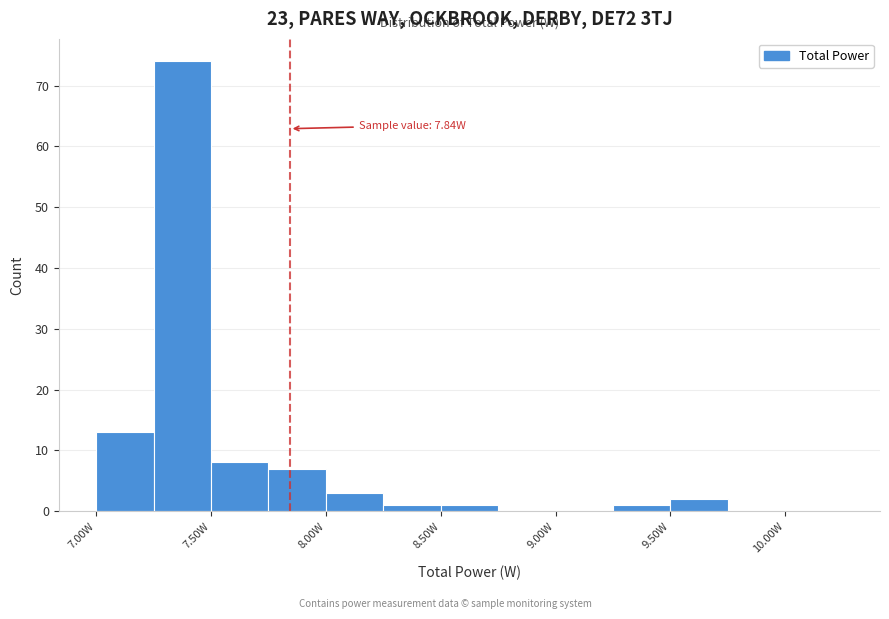

Which range on the x-axis has the tallest bar?

7.25 to 7.50